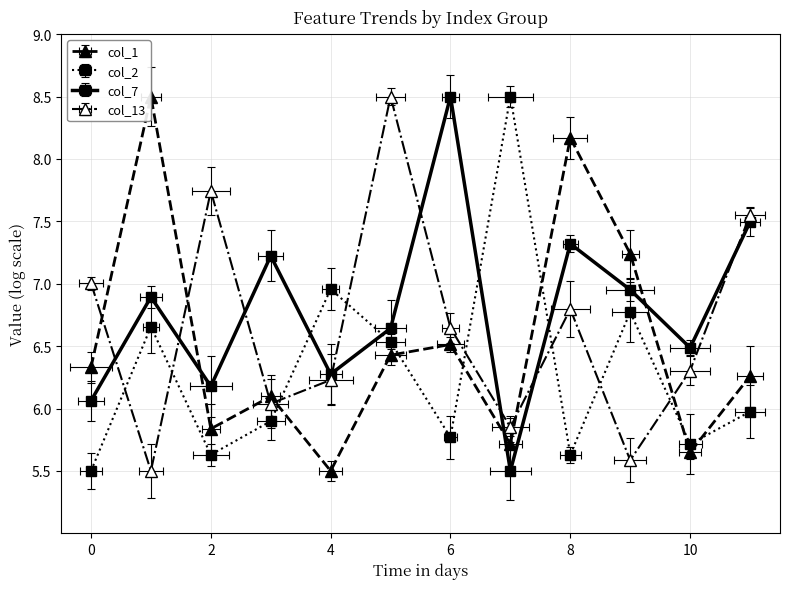

What is the average value of the col_13 series?

6.6